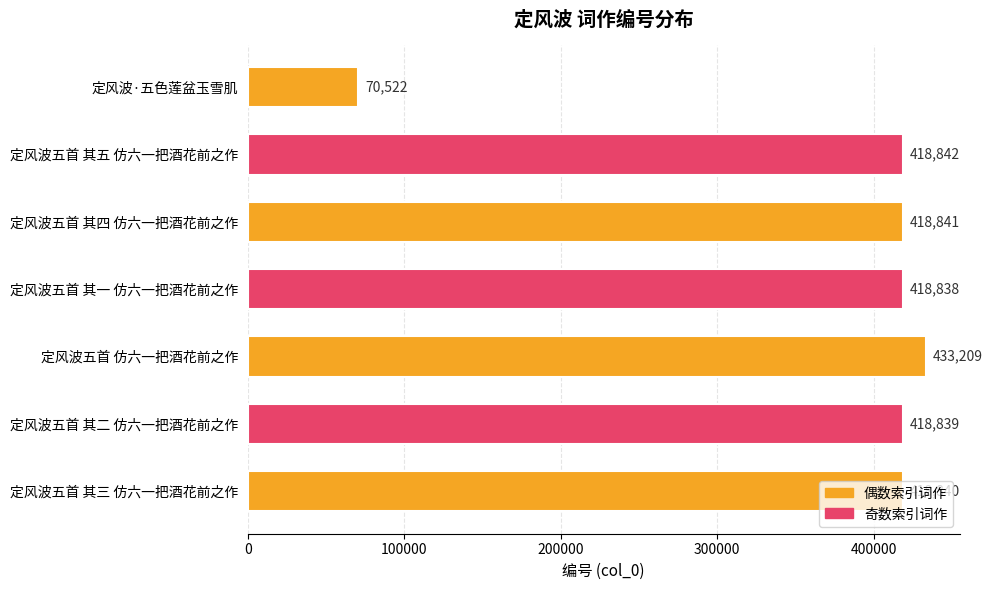

What is the label of the 3rd bar from the top?

定风波五首 其四 仿六一把酒花前之作